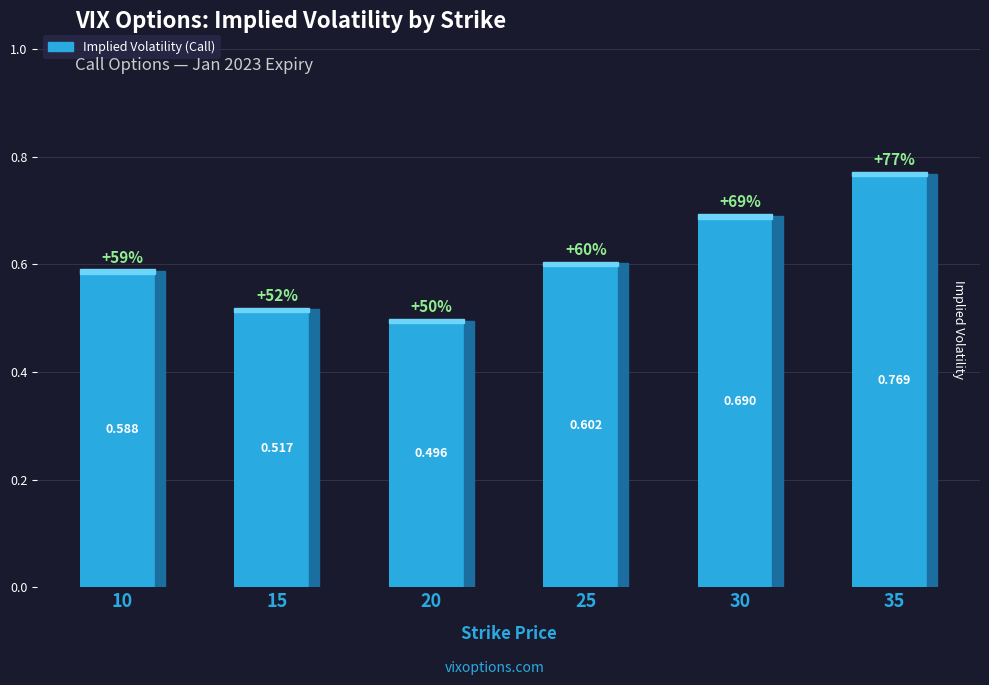

What is the smallest value displayed?

0.5